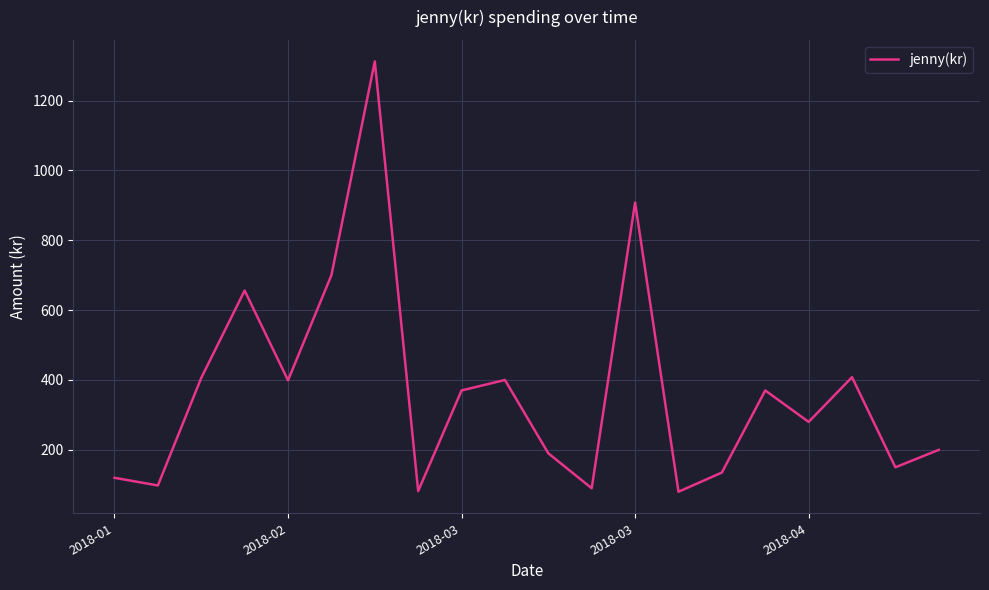

What is the smallest value displayed?

80